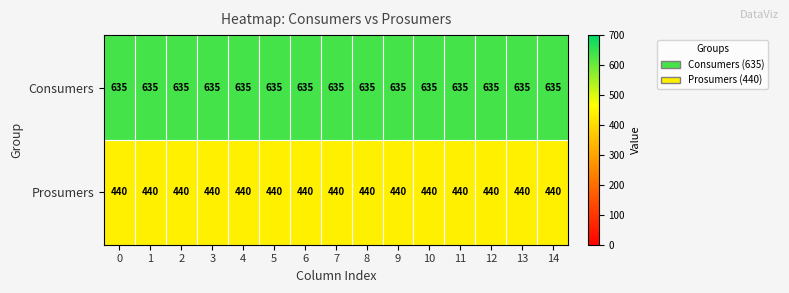

What is the greatest value displayed?

635